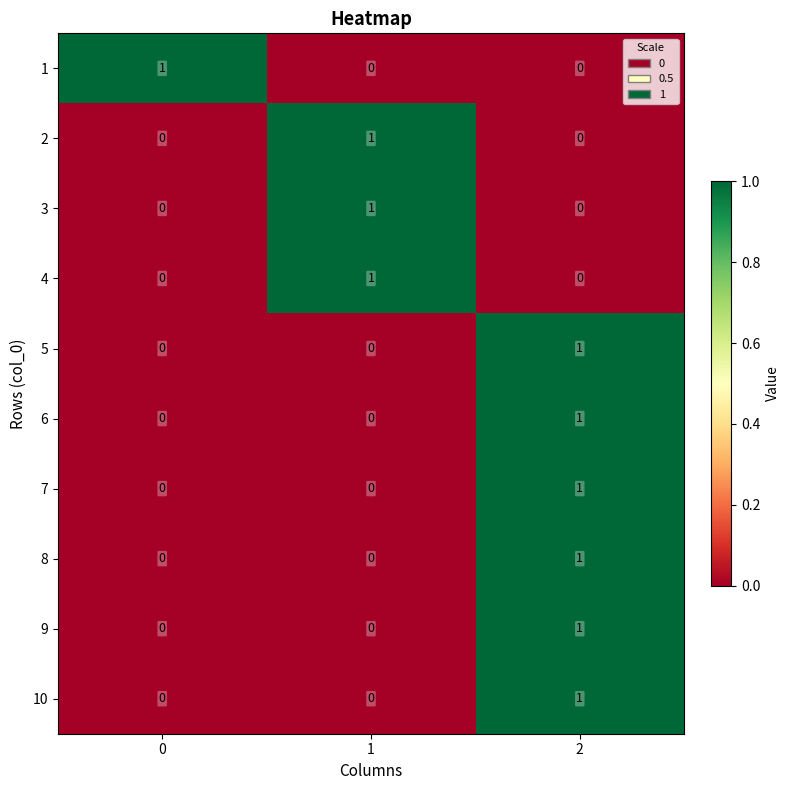

What is the spread (max minus min) of values at 0?

1